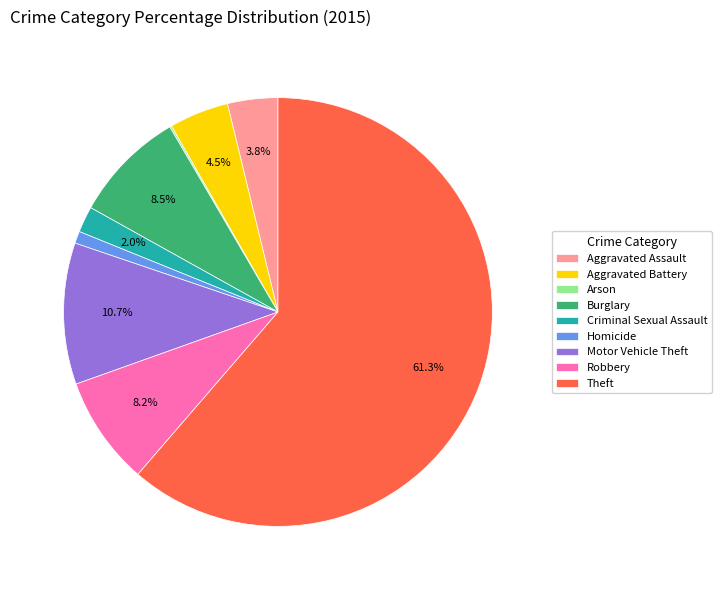

Between Burglary and Aggravated Assault, which is larger?

Burglary